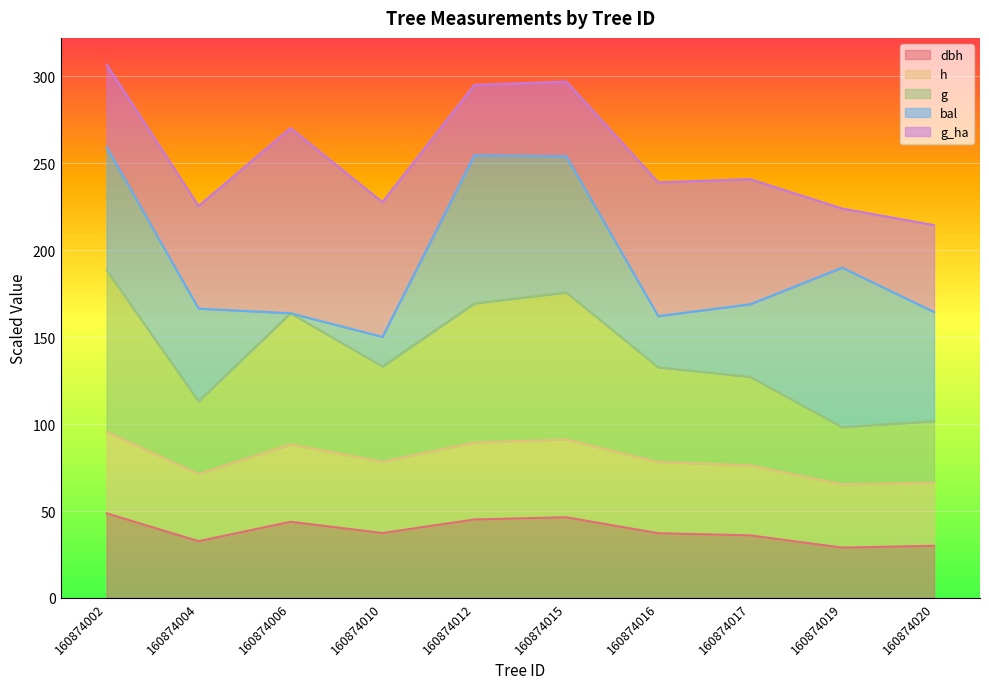

True or false: dbh and g cross at least once.

False